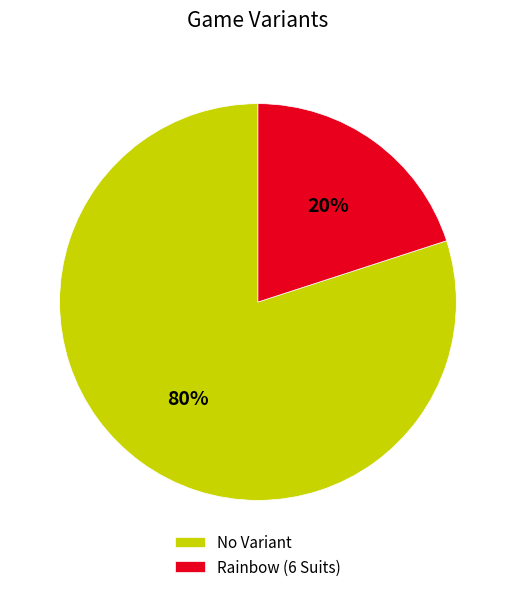

Approximately how many times larger is the value at No Variant compared to Rainbow (6 Suits)?

4.0